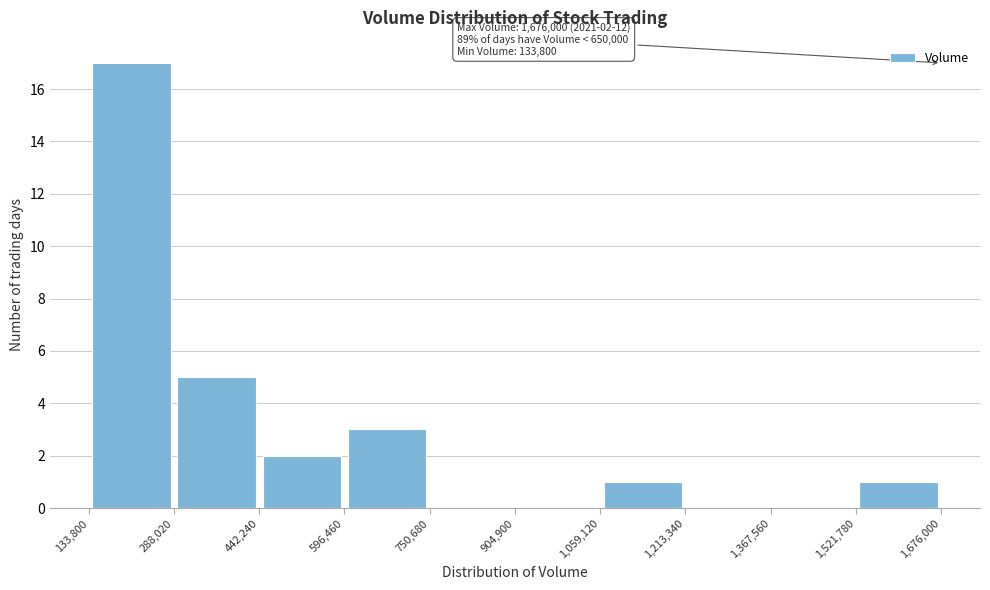

Over which range of the x-axis is the bar tallest?

133,800 to 288,020